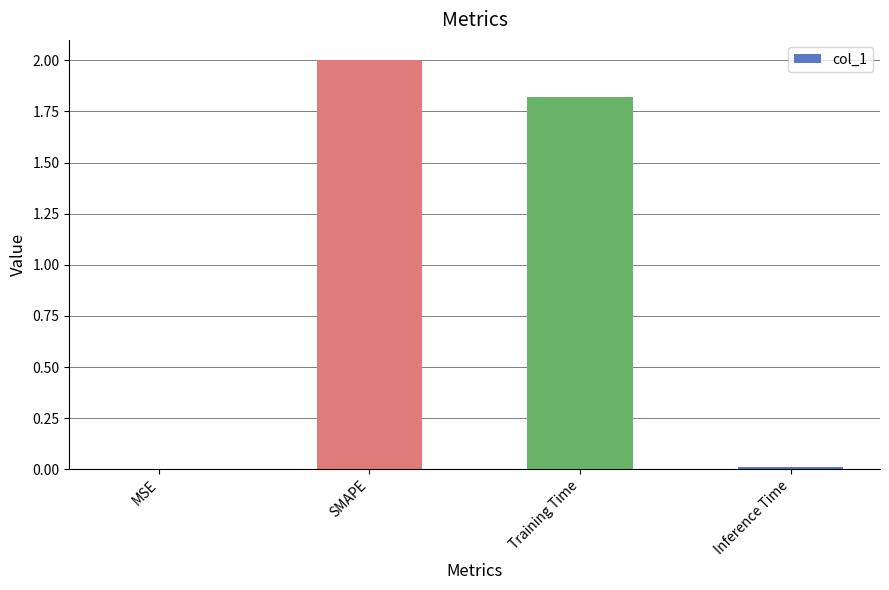

Between MSE and SMAPE, which is larger?

SMAPE